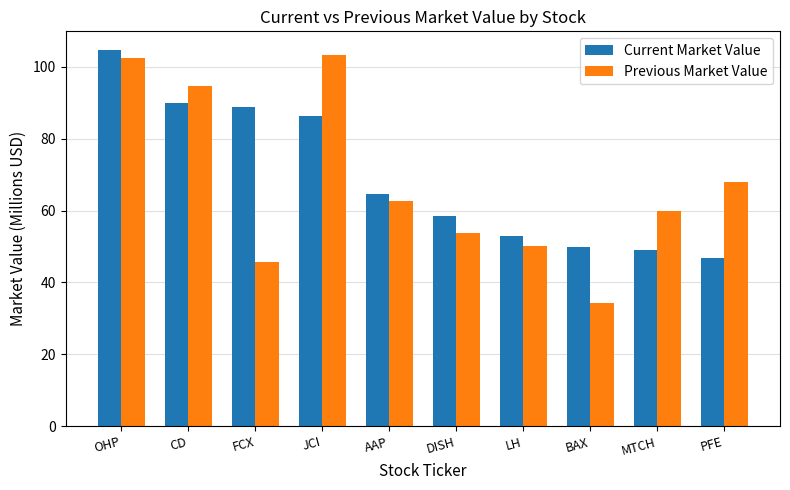

Which category has the lowest value across all series?

BAX